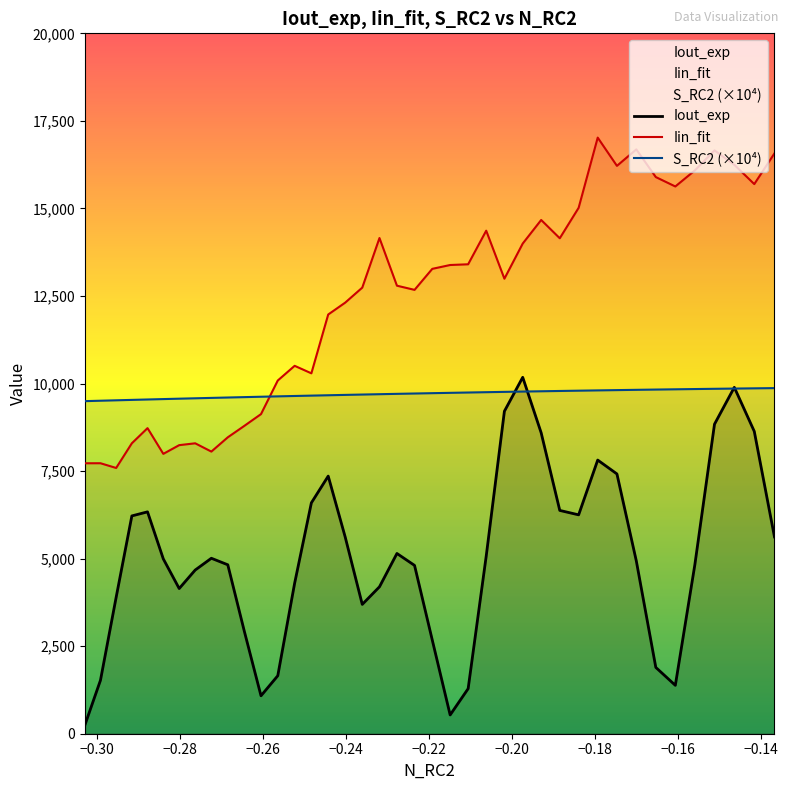

List the series in order of their overall mean, lowest first.

Iout_exp, S_RC2 (×10⁴), Iin_fit